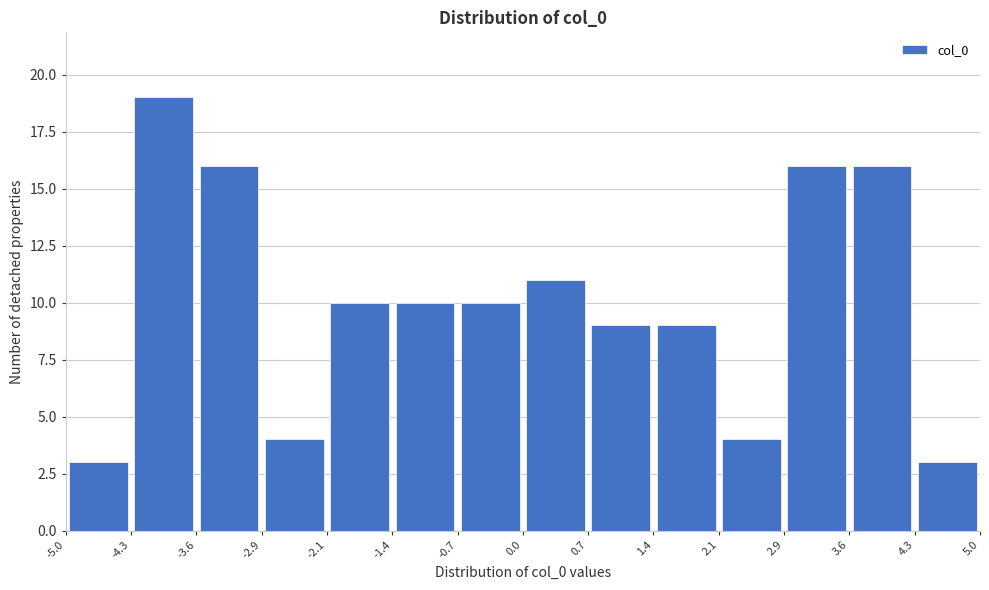

Which range on the x-axis has the tallest bar?

-4.3 to -3.6